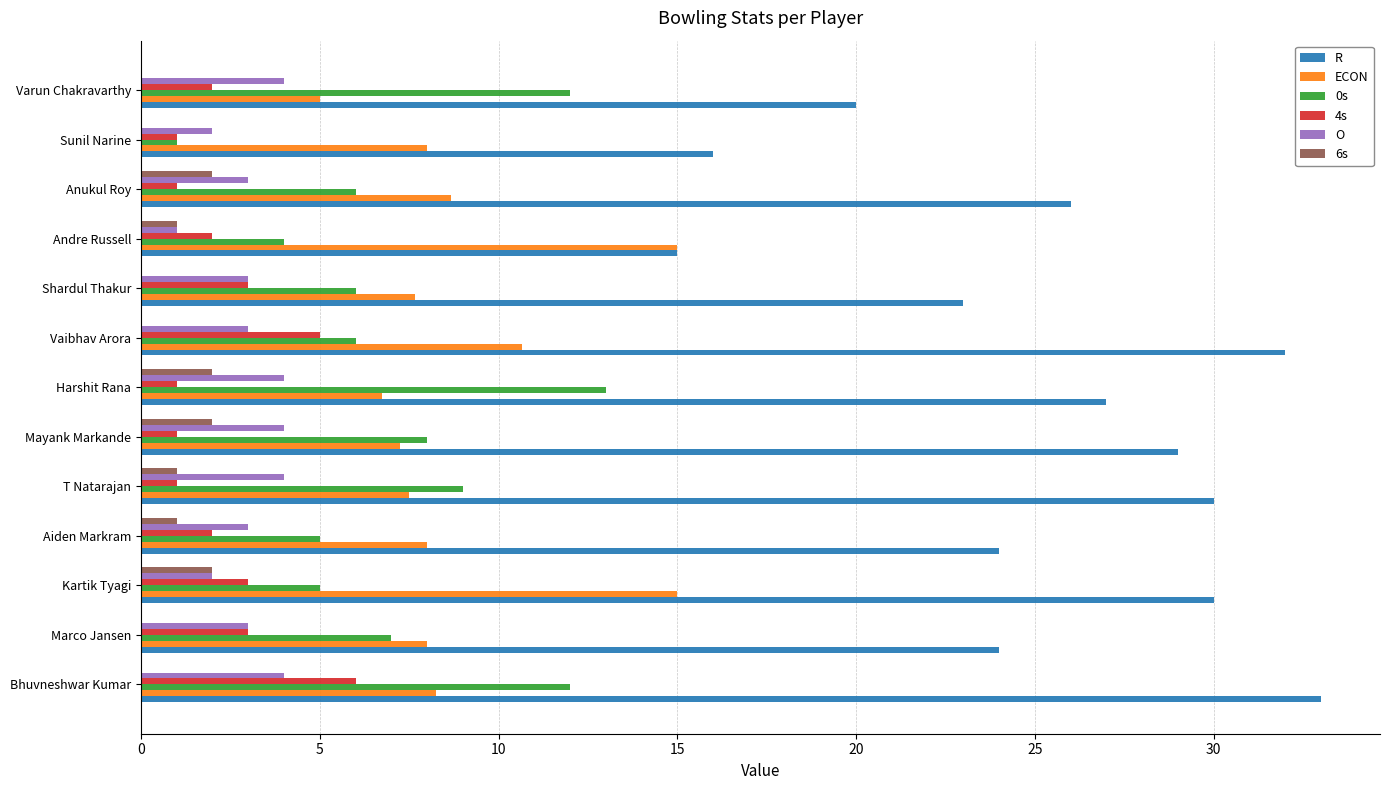

Is it true that 4s equals 3.0 at Marco Jansen?

True